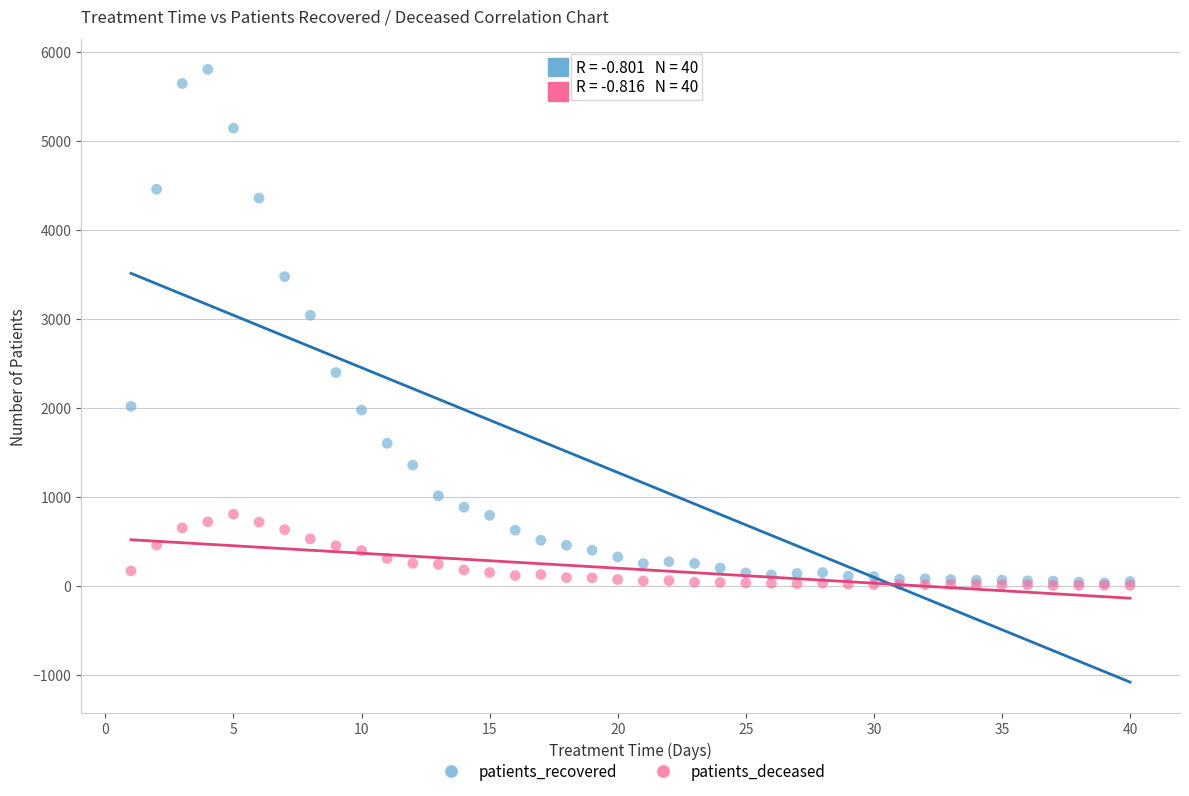

In the patients_recovered series, what Y value is closest to 2918?

3040